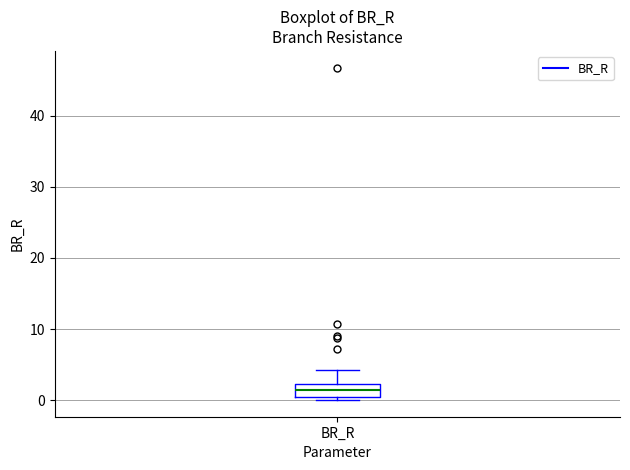

Where is the lower edge of the box for BR_R on the y-axis? The values are not printed on the chart, so give them approximately, as read against the axis.

0